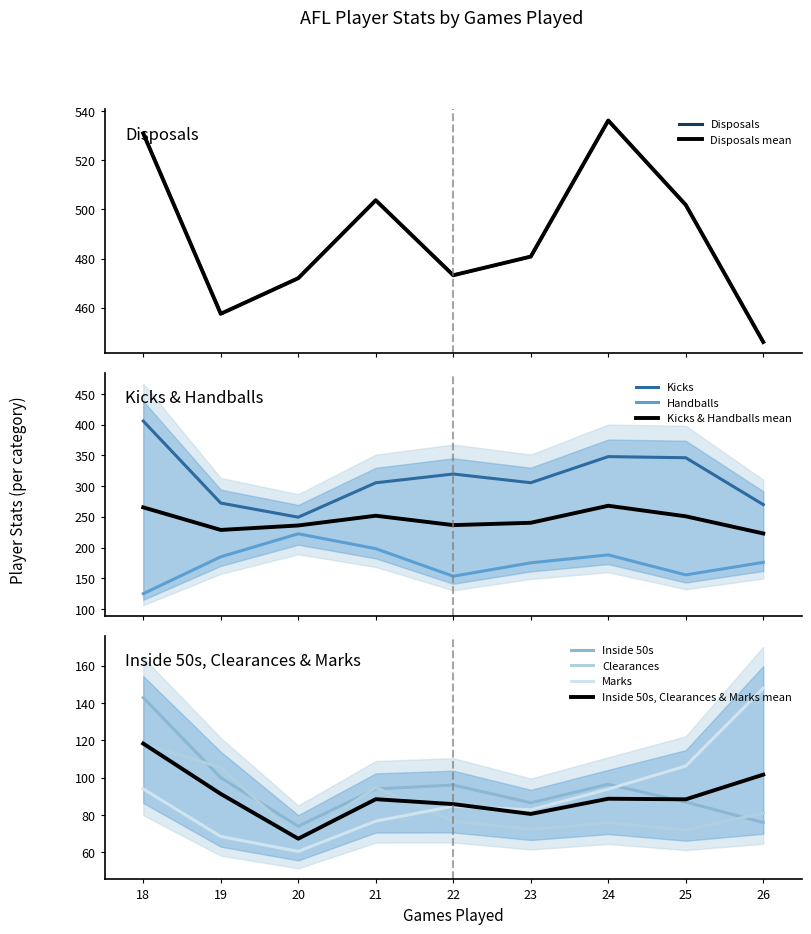

What is the maximum value for Kicks & Handballs mean?

268.1